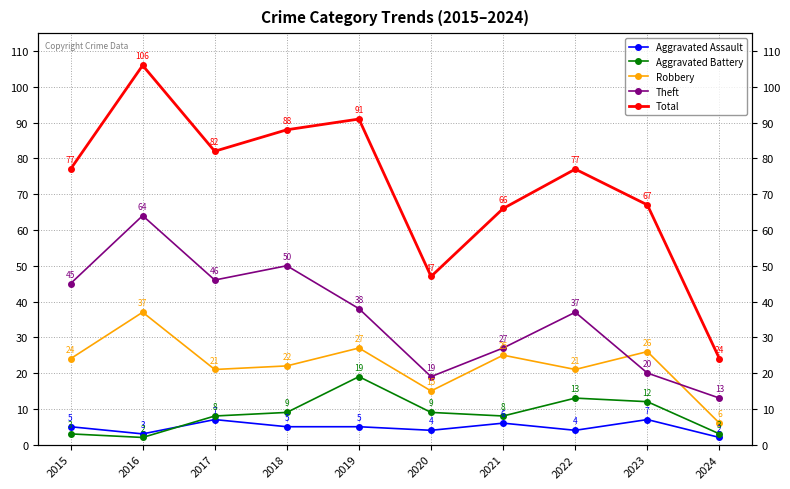

Is the value of Theft at 2024 greater than the value of Aggravated Assault at 2015?

Yes